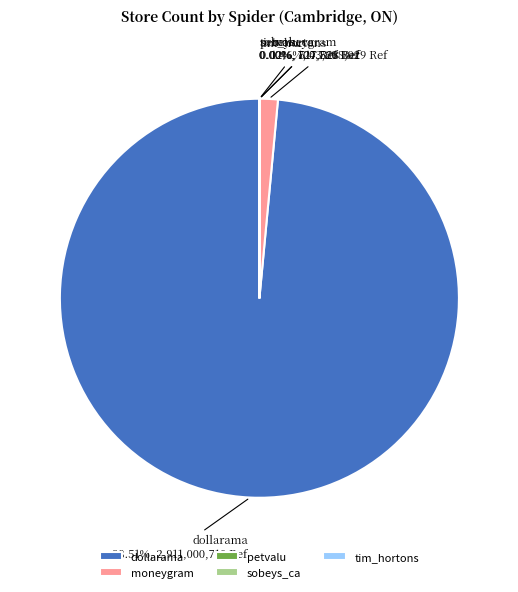

Does any single category account for the majority?

Yes